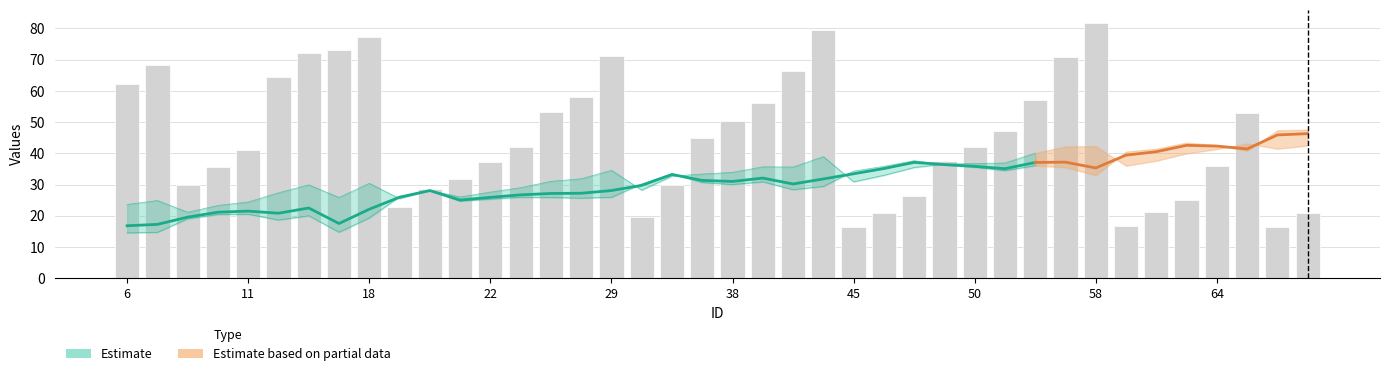

What is the difference between the maximum and minimum values?

65.4